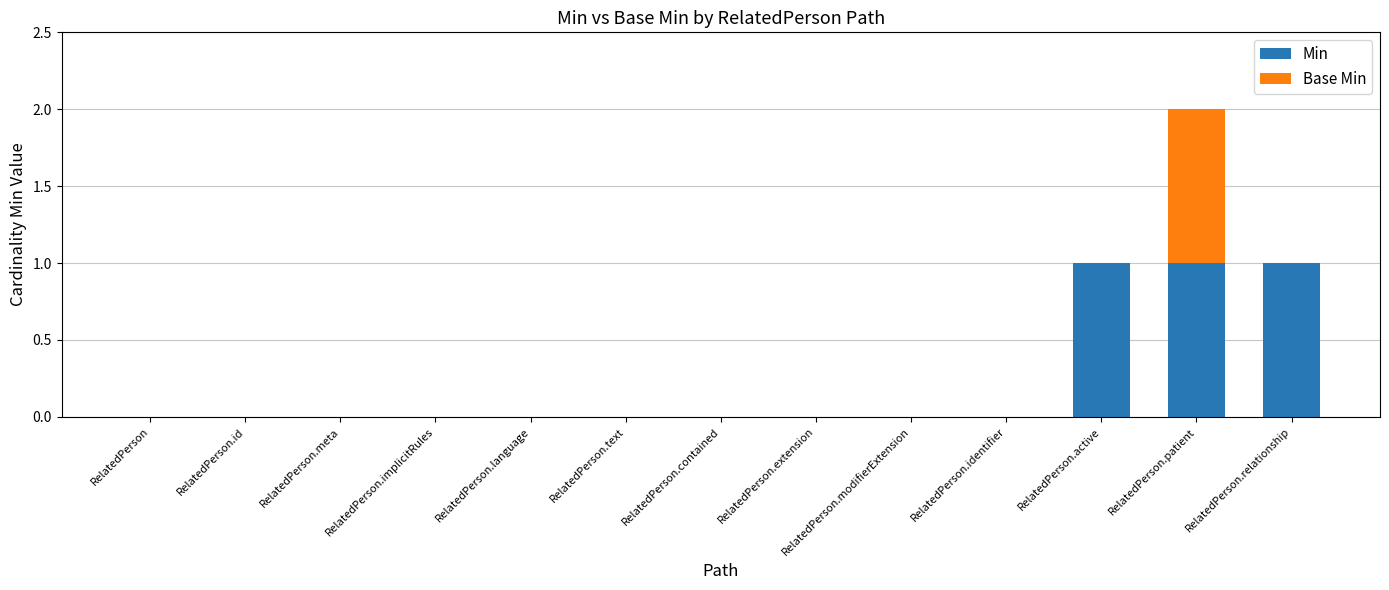

The Min series shows 0 at RelatedPerson.language. True or false?

True